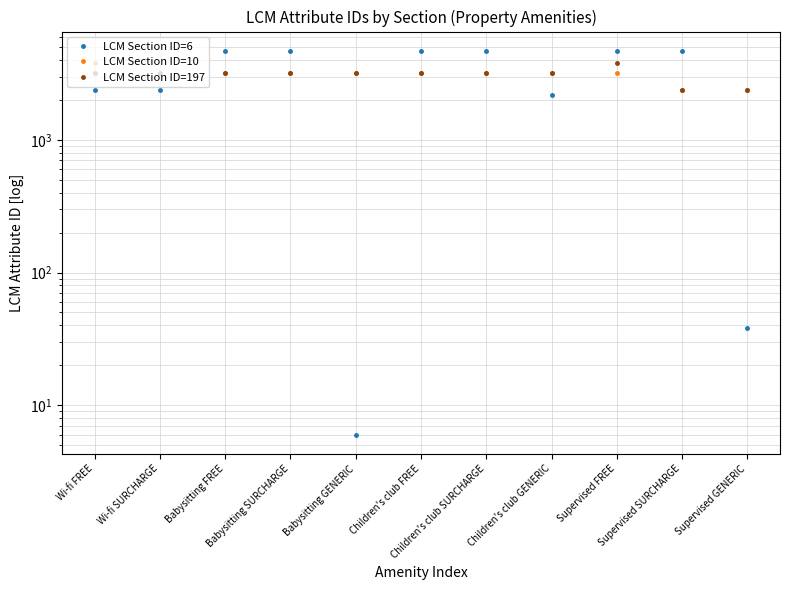

What is the label of the 3rd point from the right?

Supervised FREE